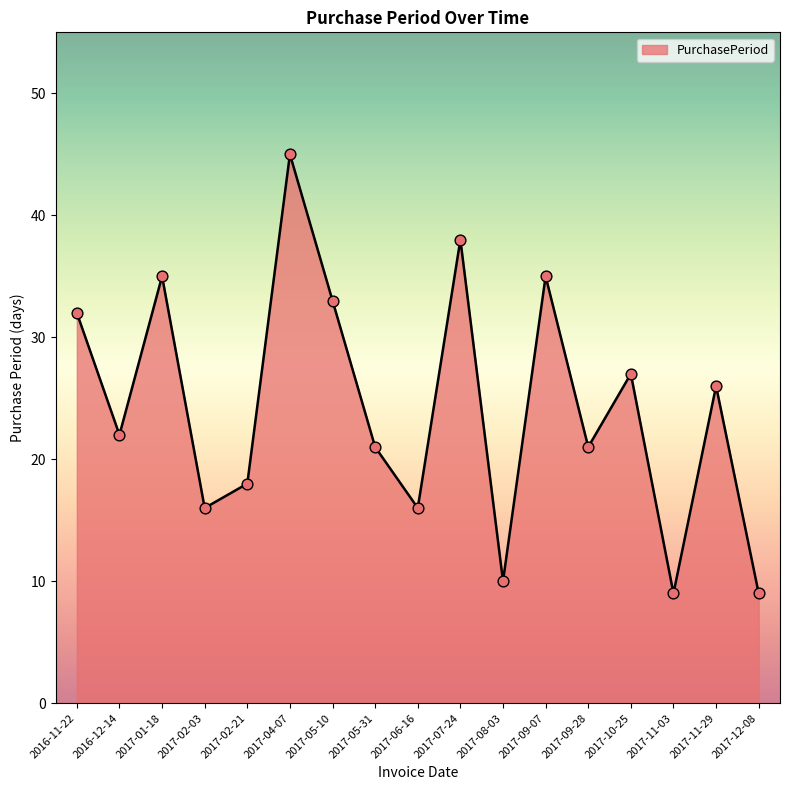

Between 2017-09-07 and 2017-08-03, which is larger?

2017-09-07